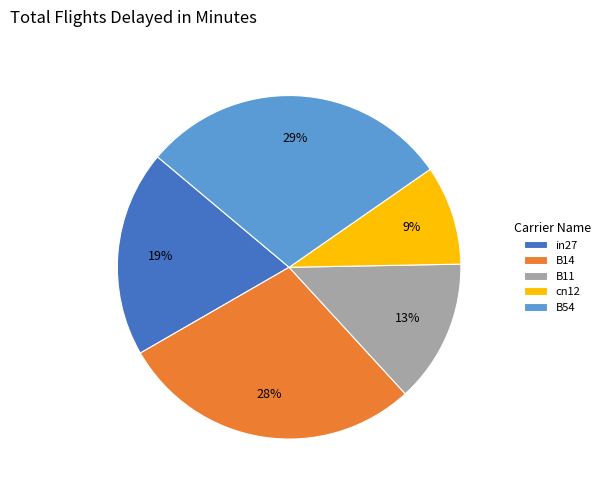

Rank the categories by value from highest to lowest.

B54, B14, in27, B11, cn12